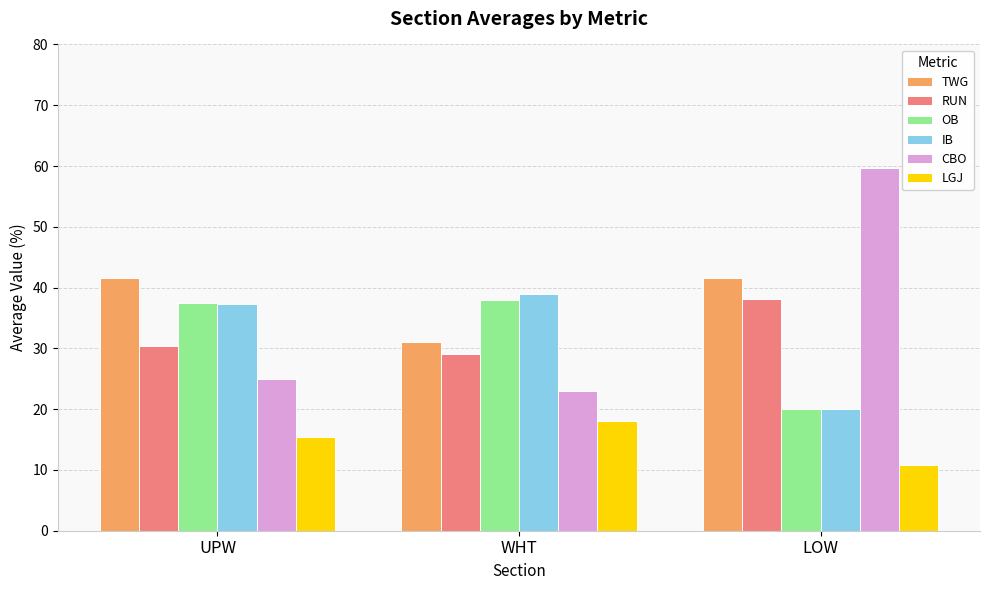

What is the approximate value of IB at LOW?

20.0